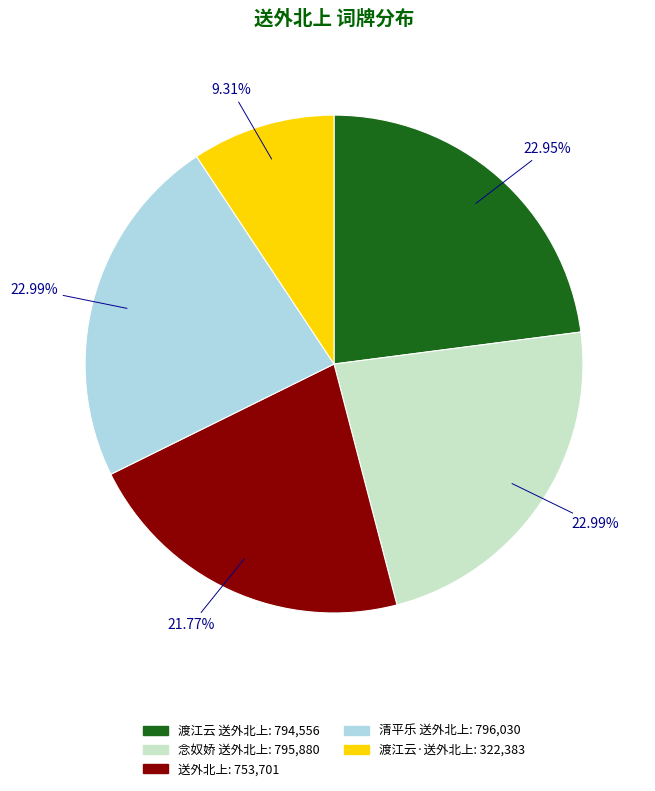

Which category has the smallest portion of the pie?

渡江云·送外北上